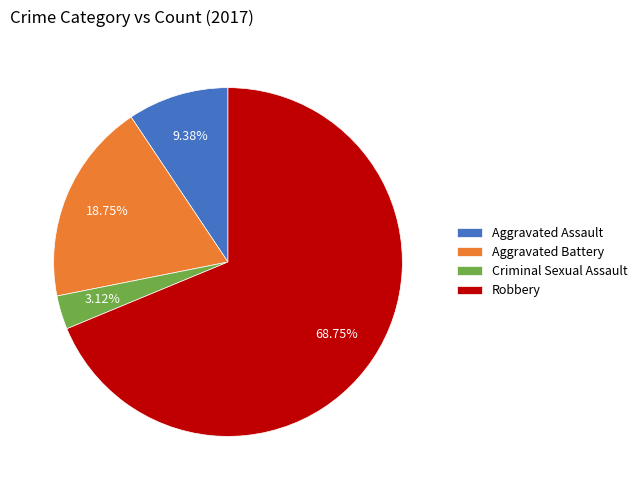

Which slice represents more than half of the pie?

Robbery